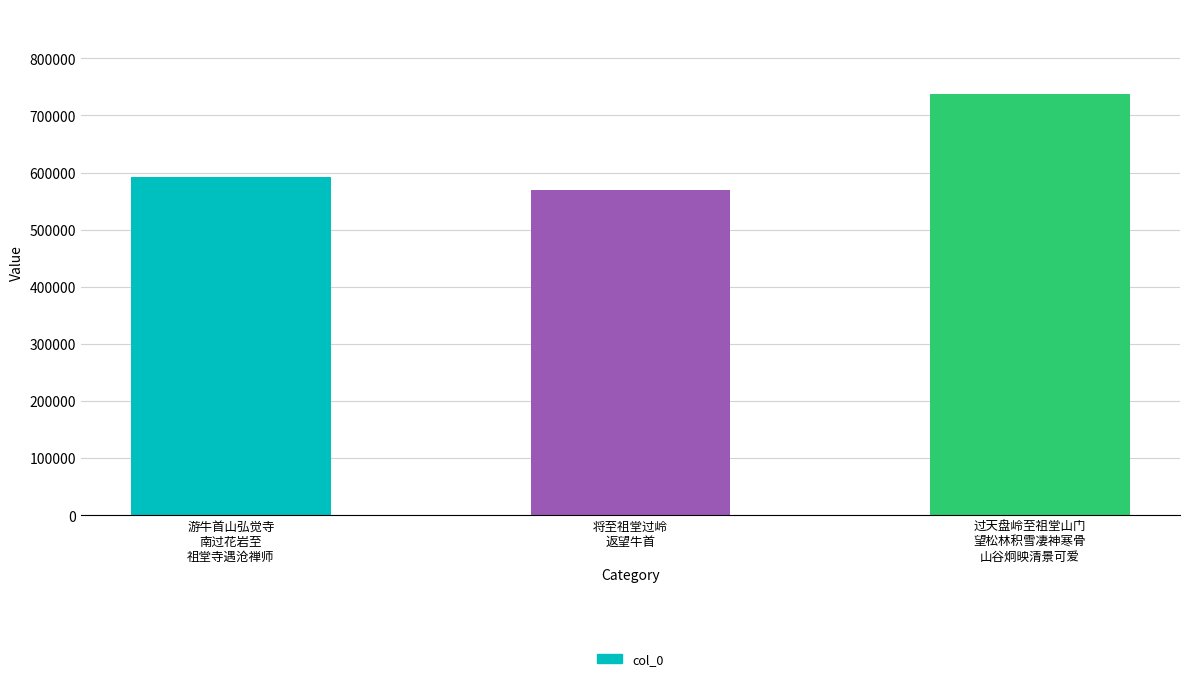

List the labels in order of value, smallest first.

将至祖堂过岭
返望牛首, 游牛首山弘觉寺
南过花岩至
祖堂寺遇沧禅师, 过天盘岭至祖堂山门
望松林积雪凄神寒骨
山谷炯映清景可爱